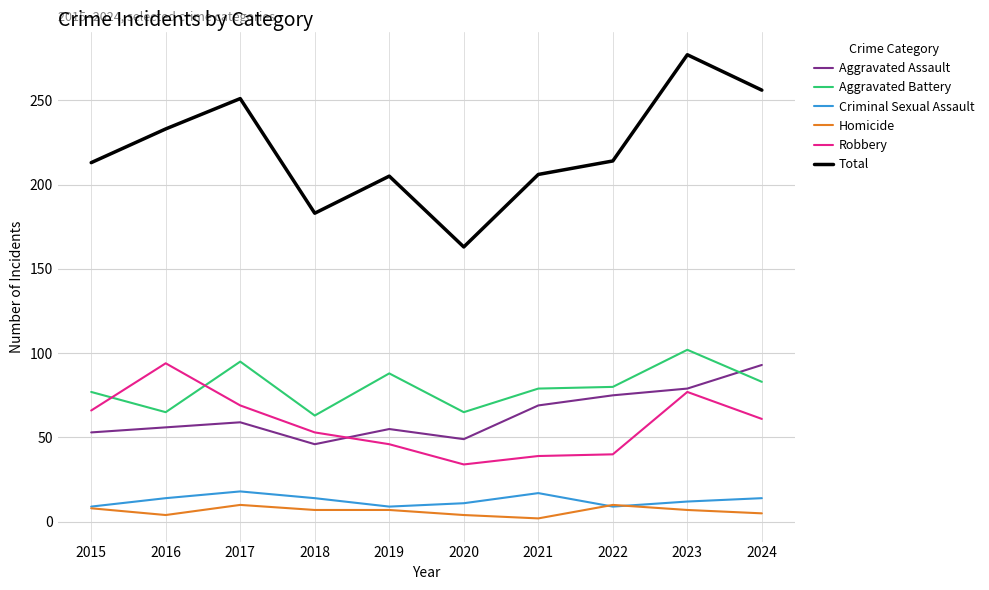

The value of Aggravated Assault at 2015 is 36. True or false?

False